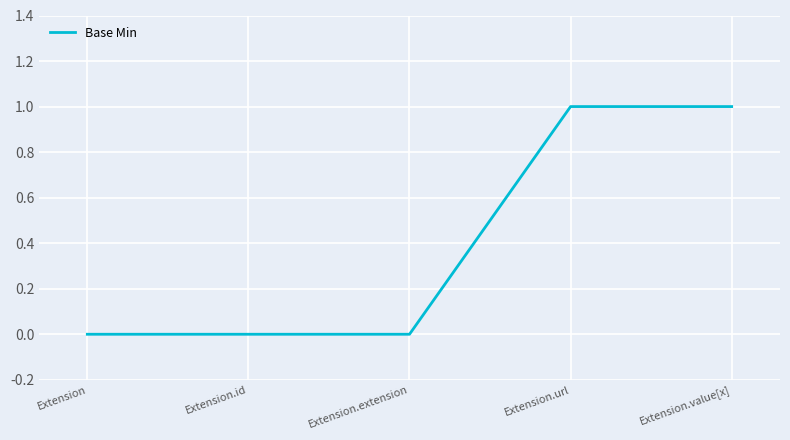

What is the greatest value displayed?

1